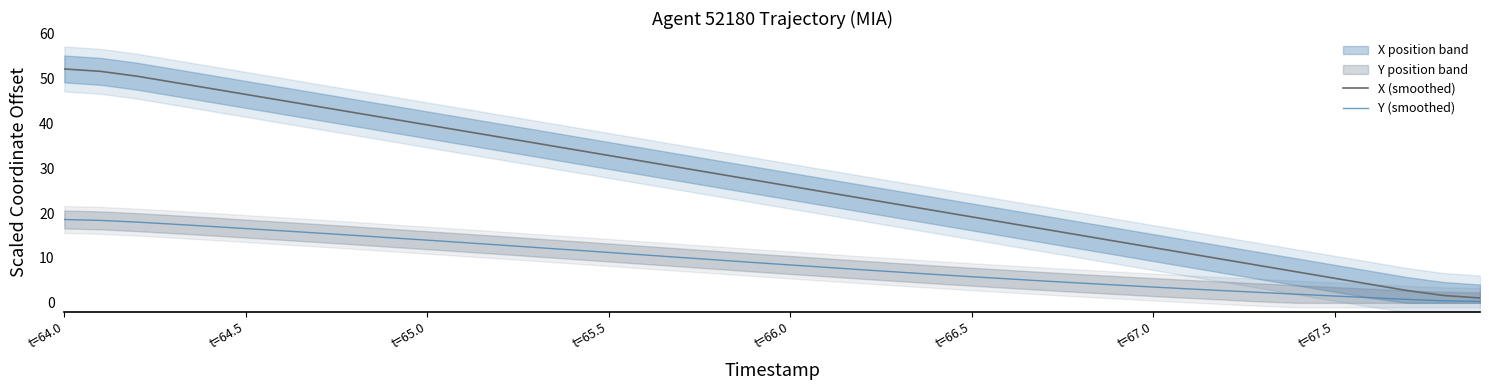

Is it true that Y (smoothed) equals 13.2 at t=66.0?

False